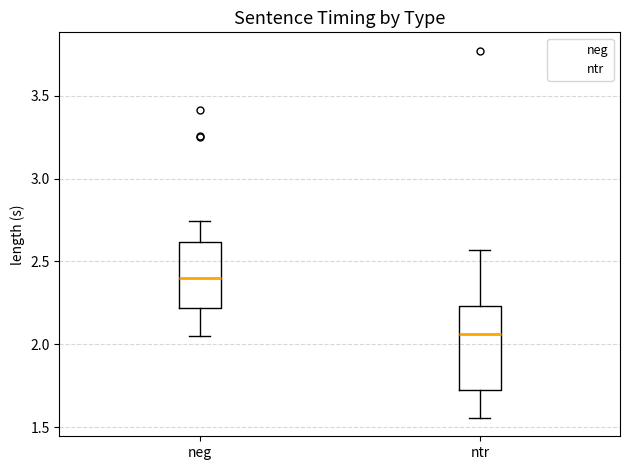

Reading left to right, read every box against the y-axis: the position of its median line, the range the box covers, and the ends of its whiskers. The values are not printed on the chart, so give them approximately, as read against the axis.

neg: median 2.40, box 2.20 to 2.60, whiskers 2.05 to 2.75
ntr: median 2.05, box 1.70 to 2.25, whiskers 1.55 to 2.55